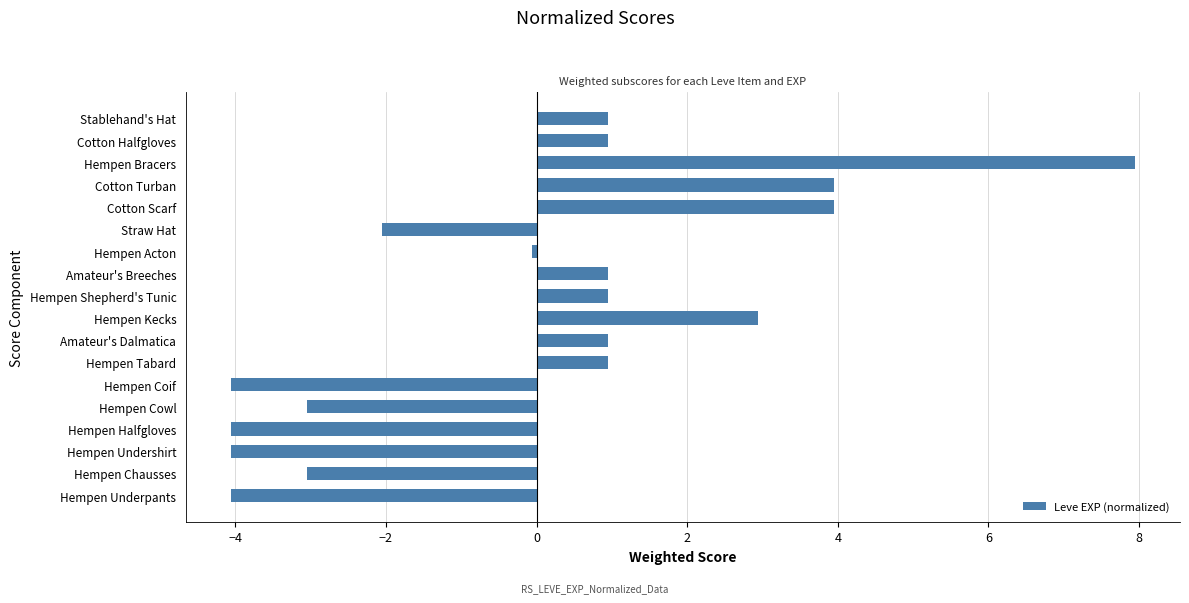

What is the difference between the maximum and minimum values?

12.0